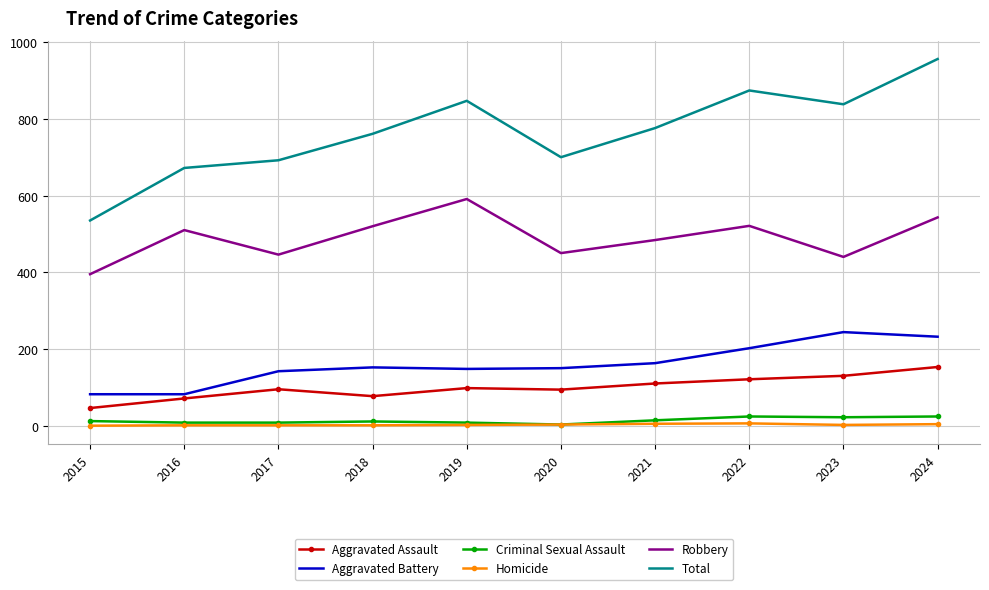

True or false: Homicide and Aggravated Assault intersect in this chart.

False